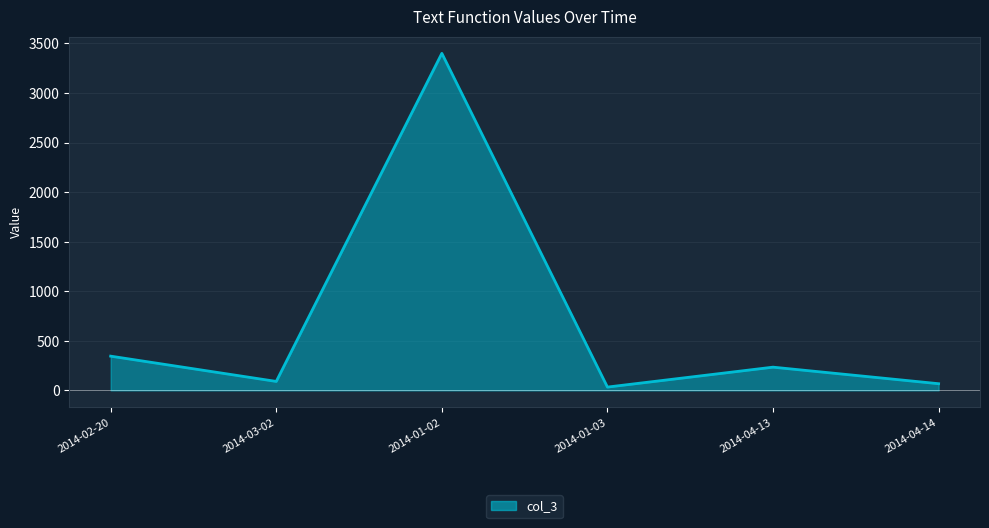

Which has a higher value, 2014-03-02 or 2014-01-03?

2014-03-02